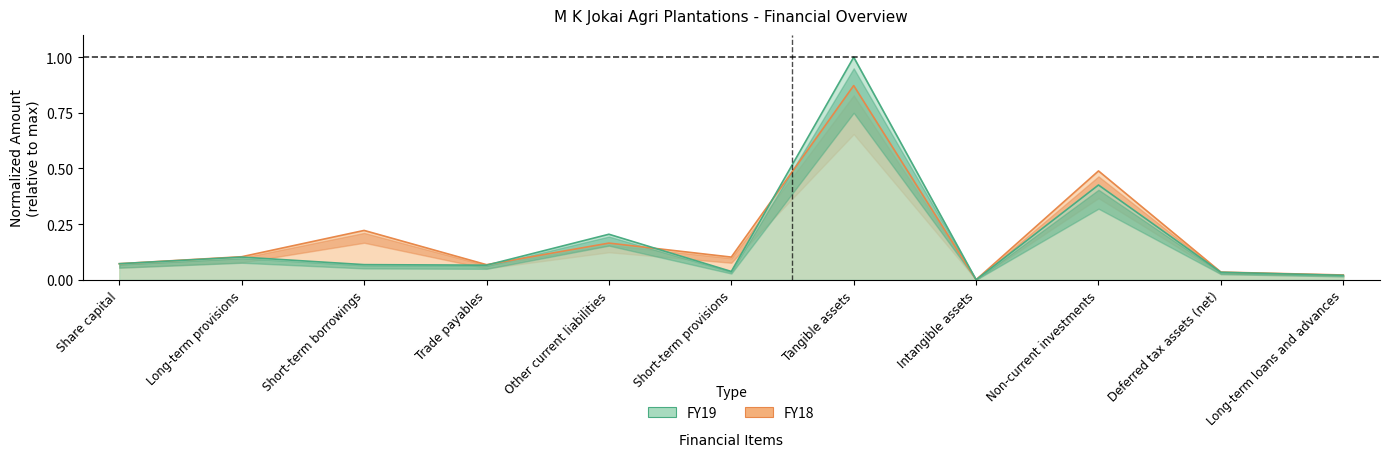

At how many categories does at least one series exceed 0?

11